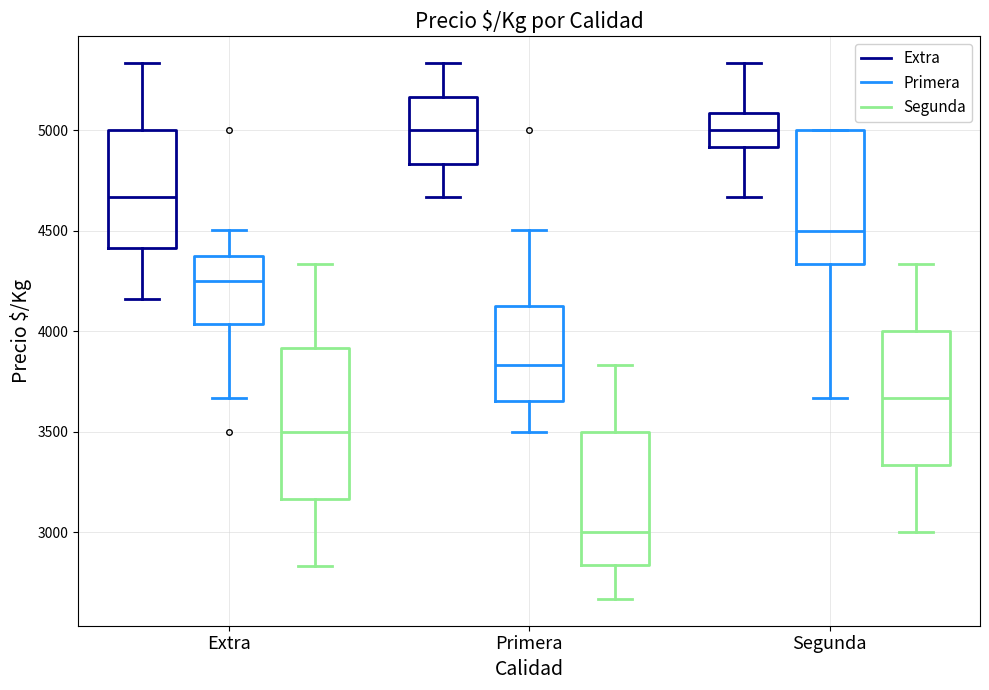

Which box's median line is the lowest?

Primera (Segunda)